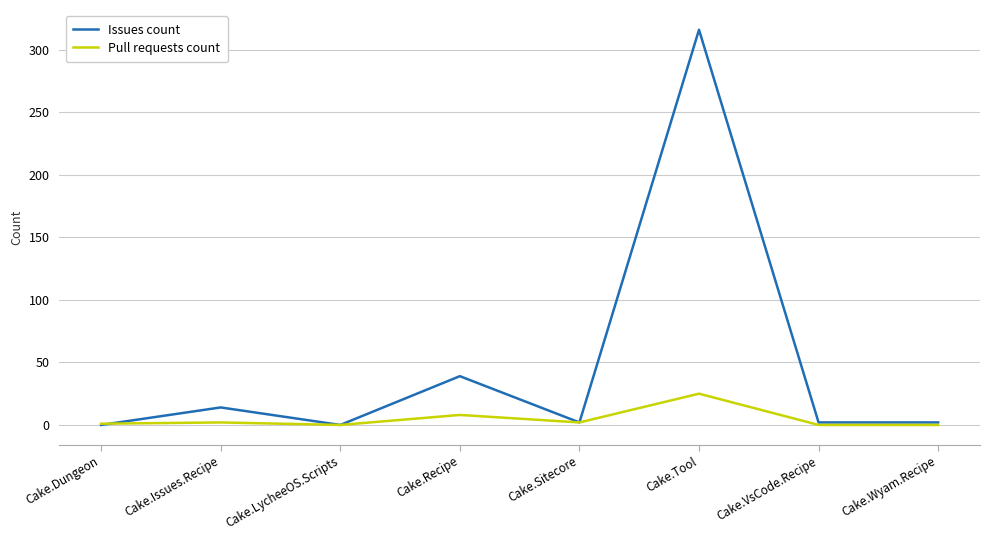

Where does the Issues count series first go above 2?

Cake.Issues.Recipe